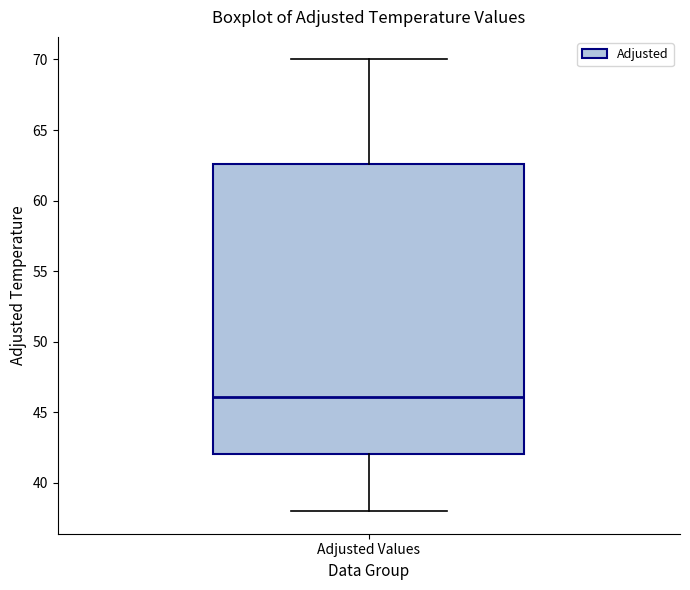

Read this box plot against the y-axis: the position of the median line, the range covered by the box, and the ends of both whiskers. The values are not printed on the chart, so give them approximately, as read against the axis.

median 46.0, box 42.0 to 62.5, whiskers 38.0 to 70.0